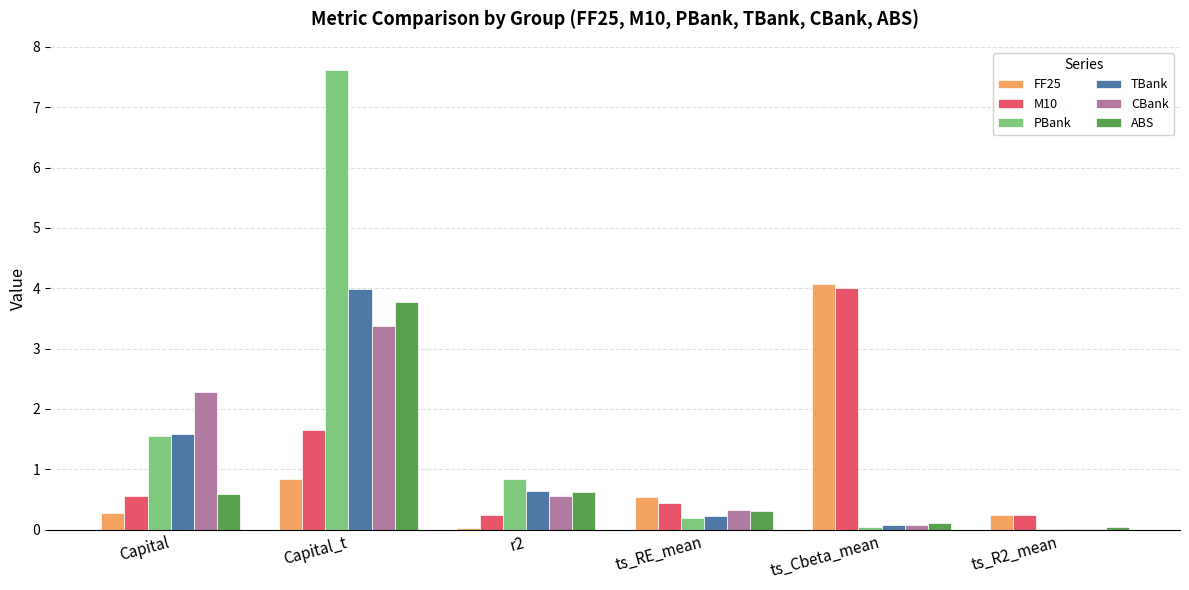

Is it true that M10 equals 0.2 at r2?

True